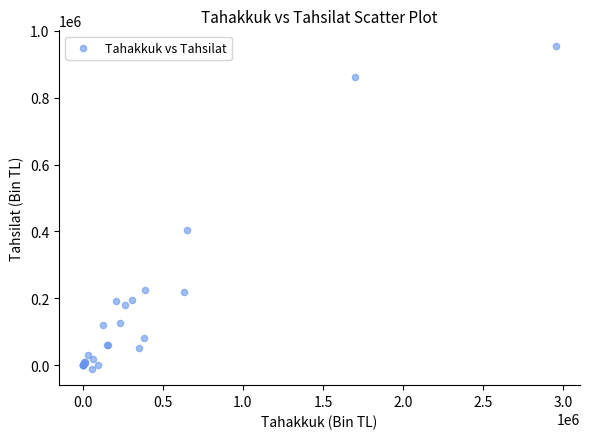

What Y value in the scatter plot is closest to 471012?

404329